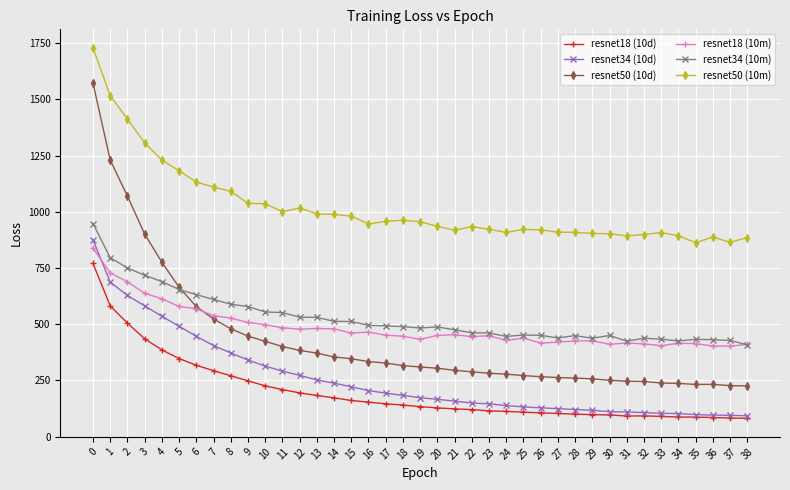

What is the lowest value of the resnet18 (10d) series?

80.9